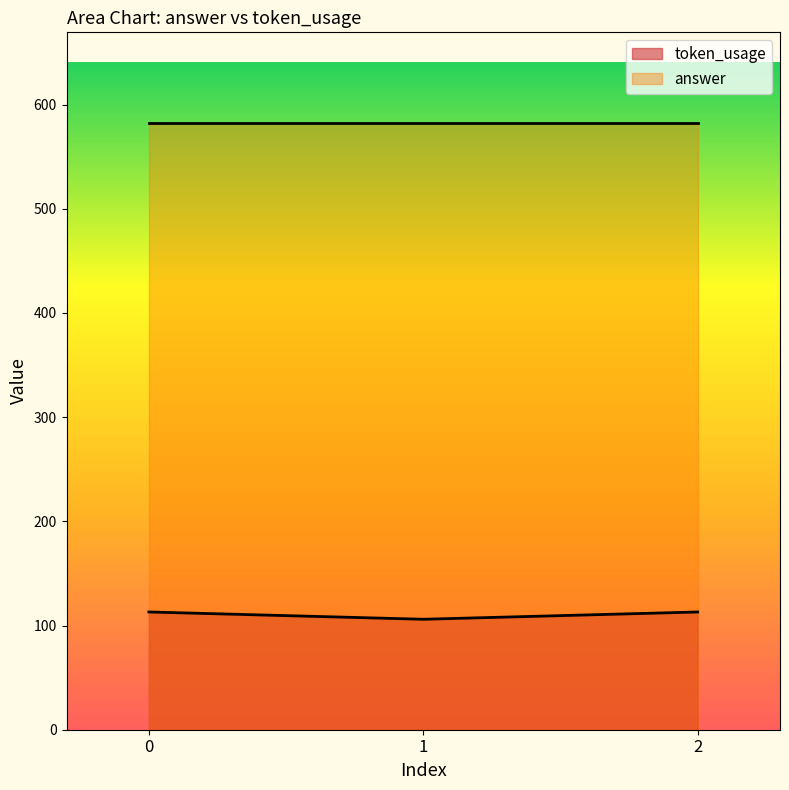

List the labels in order of value, largest first.

0, 2, 1